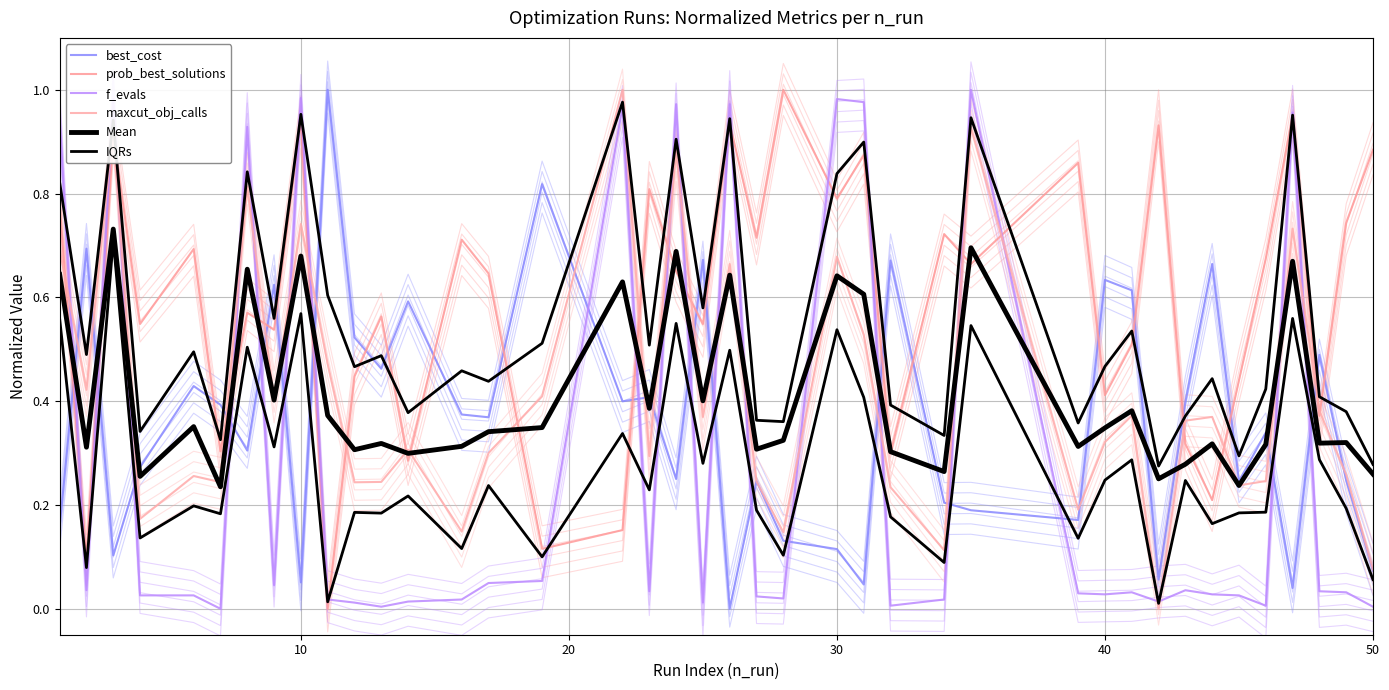

True or false: prob_best_solutions has more than 2 points higher than both neighbors.

True